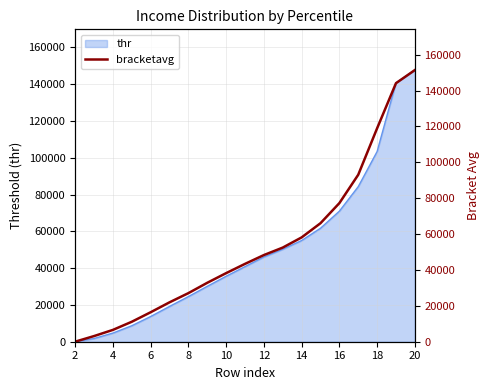

The value of thr at 10 is 62635.4. True or false?

False